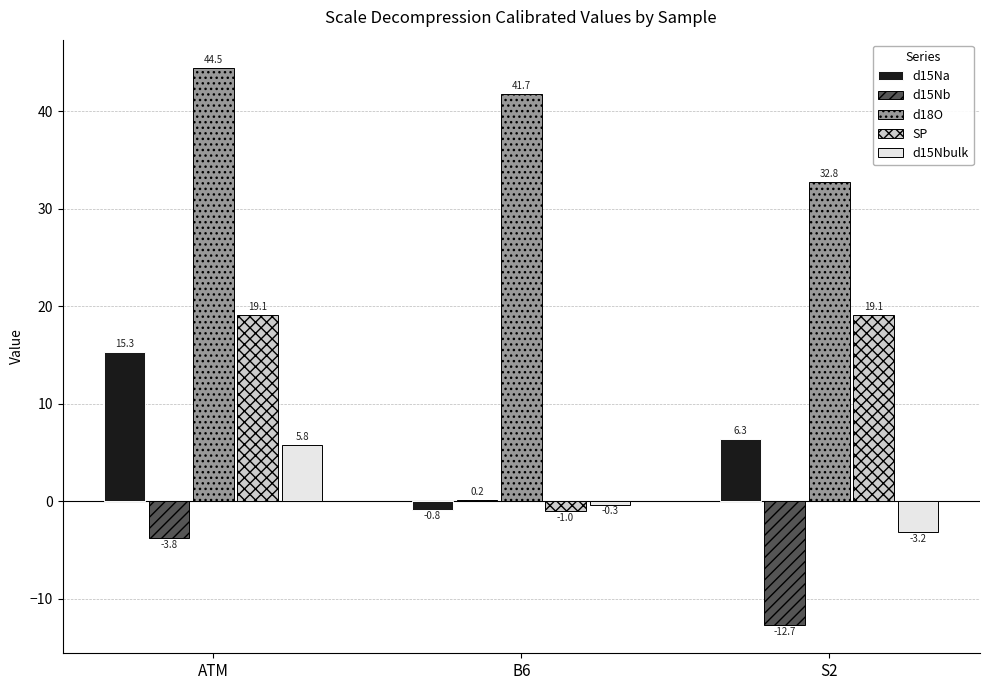

Reading left to right, list all the values displayed in this chart.

d15Na: ATM=15.3	B6=-0.8	S2=6.3
d15Nb: ATM=-3.8	B6=0.2	S2=-12.7
d18O: ATM=44.5	B6=41.7	S2=32.8
SP: ATM=19.1	B6=-1.0	S2=19.1
d15Nbulk: ATM=5.8	B6=-0.3	S2=-3.2